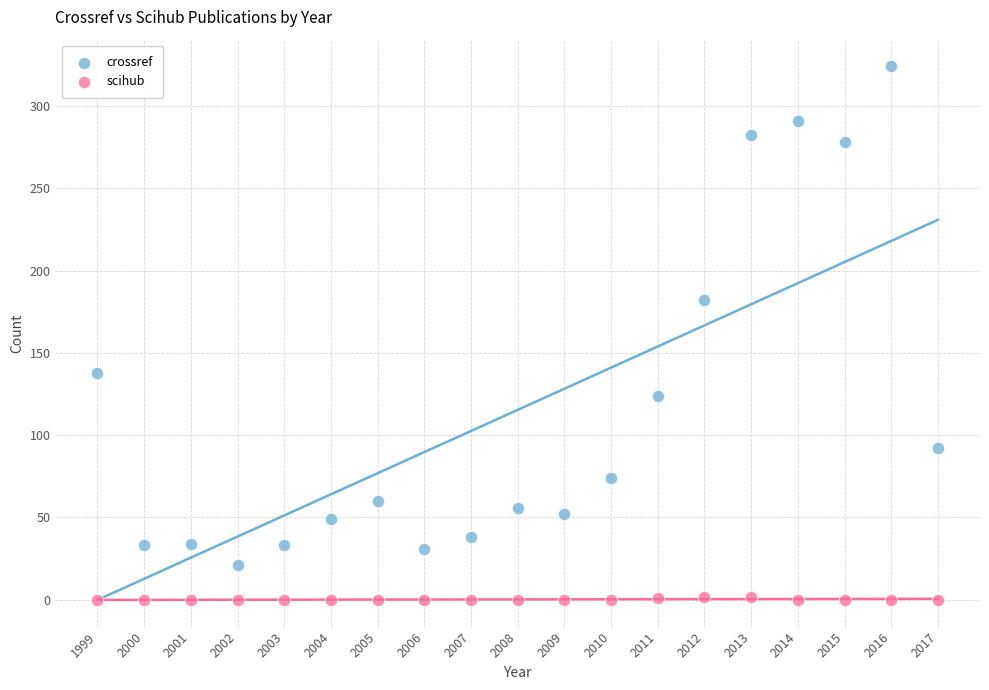

Which series reaches the minimum Y coordinate?

scihub